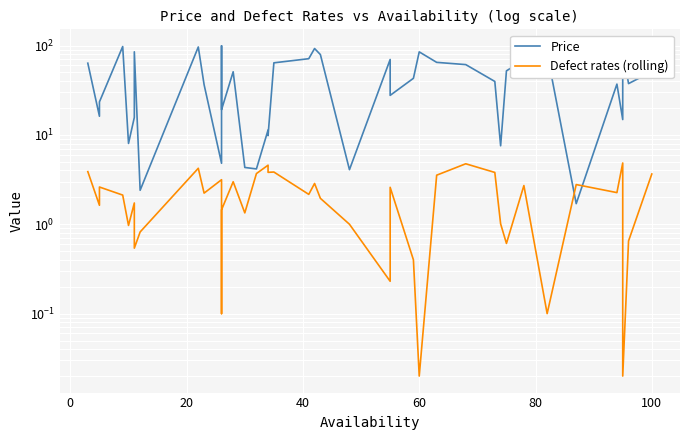

What is the average value of the Price series?

44.8